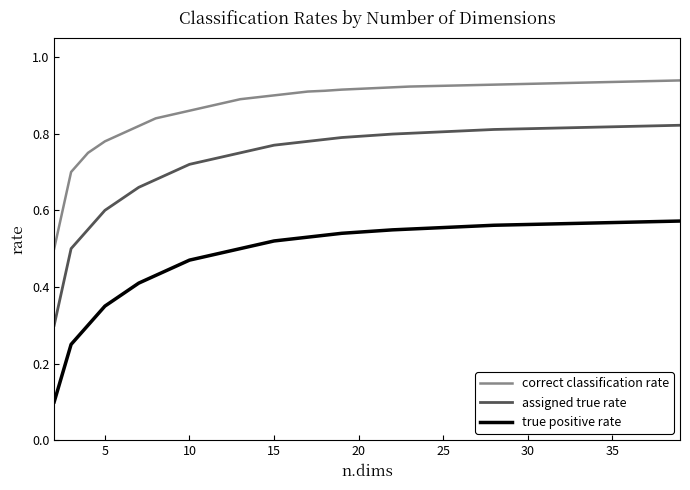

True or false: correct classification rate and true positive rate intersect in this chart.

False